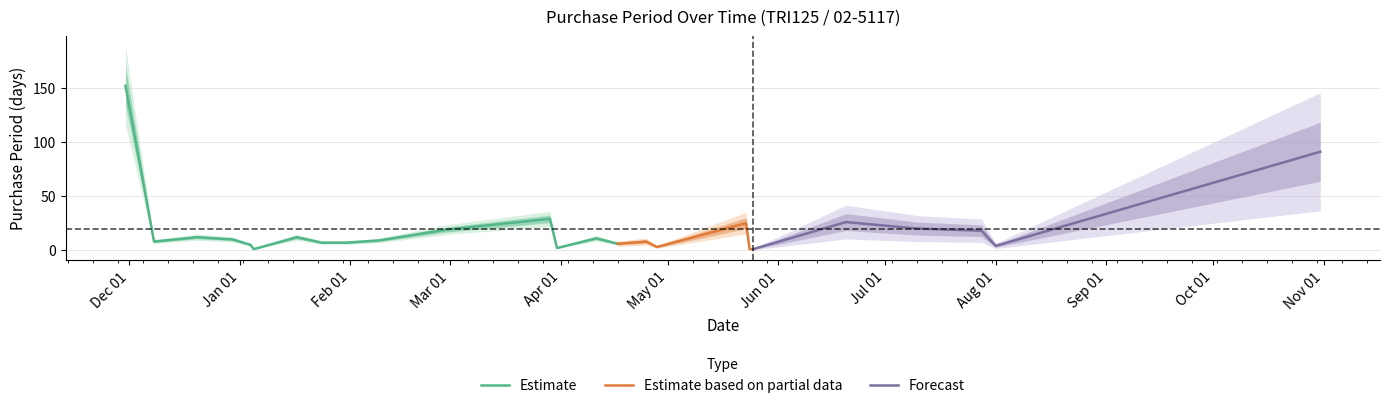

What is the greatest value displayed?

152